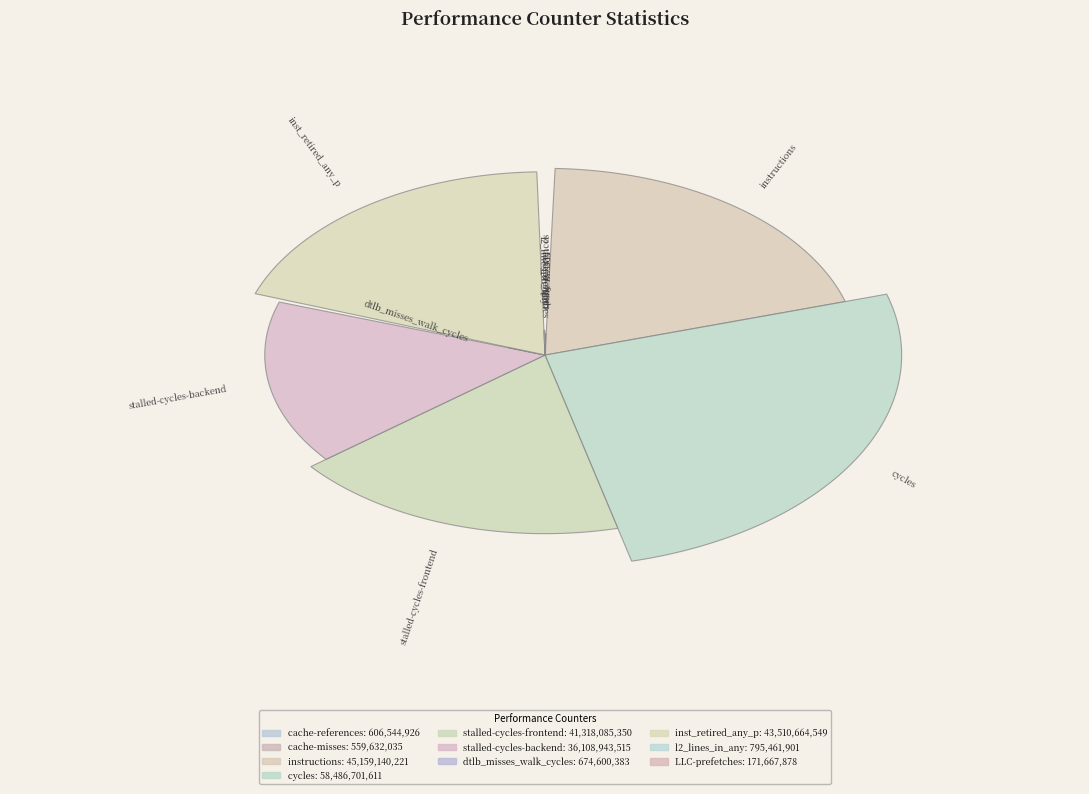

Rank the categories by value from lowest to highest.

LLC-prefetches, cache-misses, cache-references, dtlb_misses_walk_cycles, l2_lines_in_any, stalled-cycles-backend, stalled-cycles-frontend, inst_retired_any_p, instructions, cycles